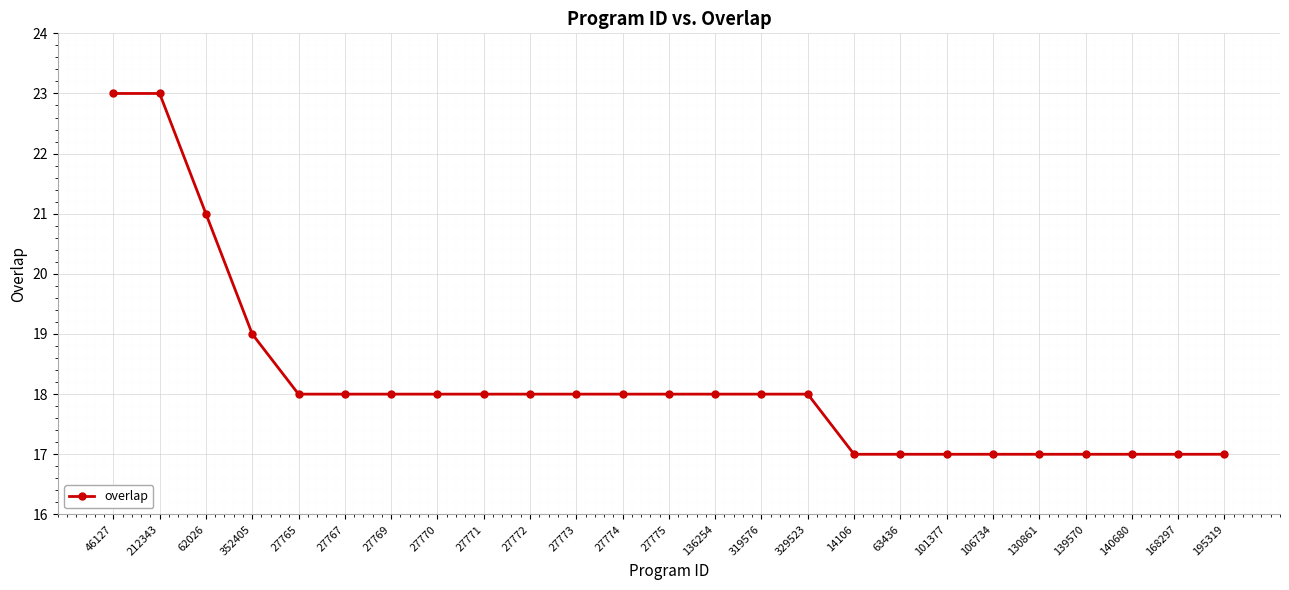

What is the maximum value shown in the chart?

23